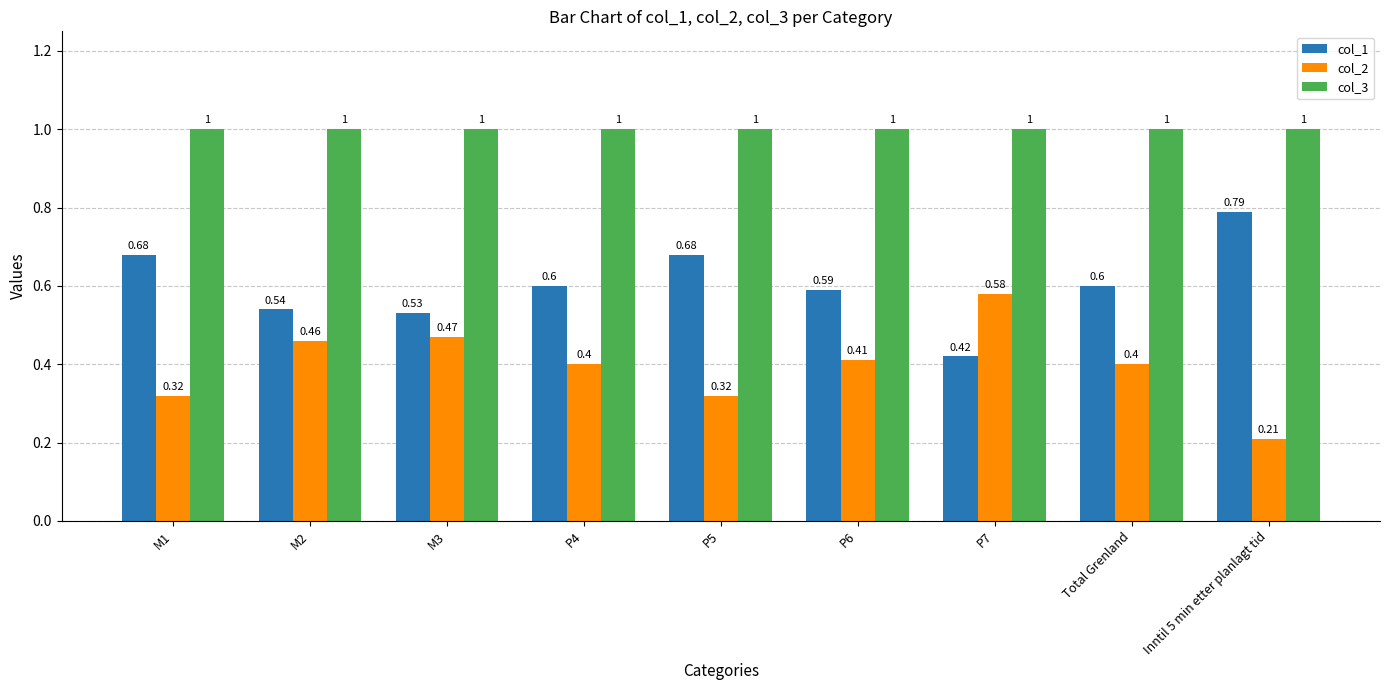

Rank the series at P7 from lowest to highest value.

col_1, col_2, col_3